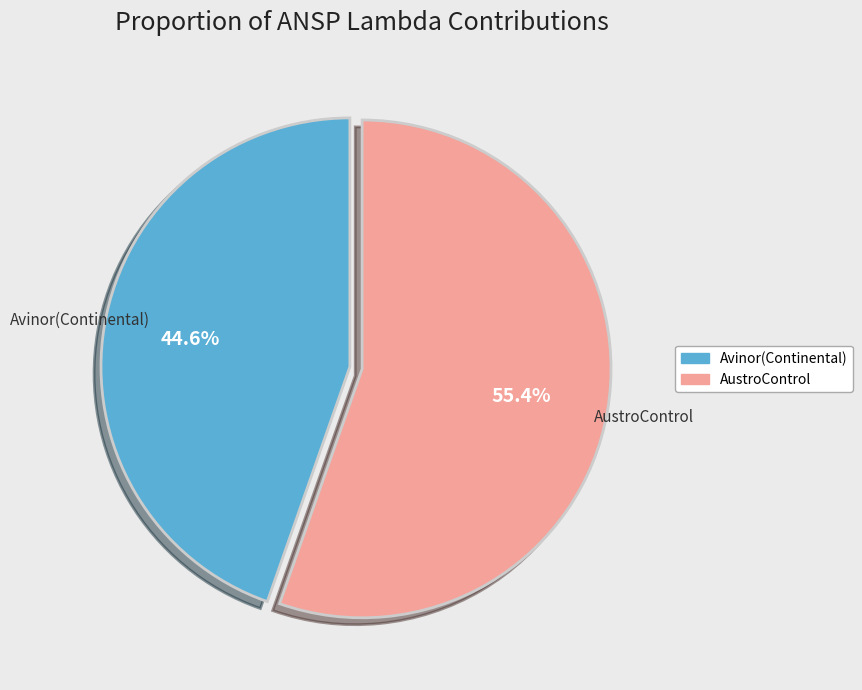

What is the ratio of the value at AustroControl to the value at Avinor(Continental)?

1.2